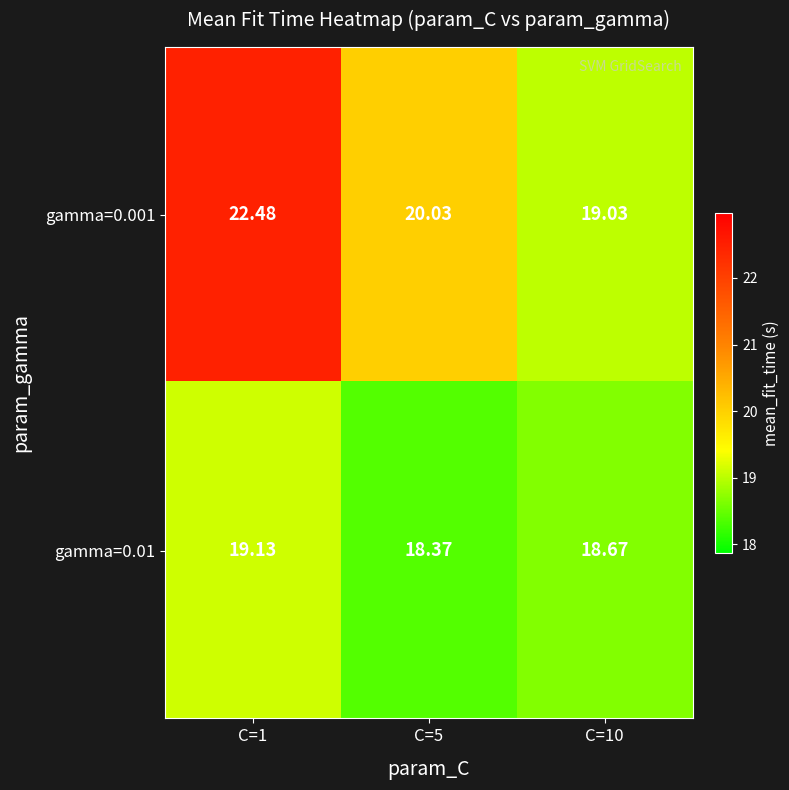

Is the value of gamma=0.001 at C=1 greater than the value of gamma=0.01 at C=10?

Yes